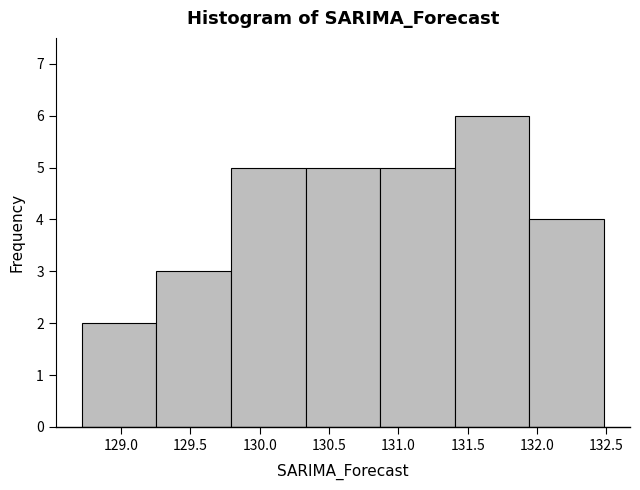

Which range on the x-axis has the tallest bar?

131.40 to 131.95